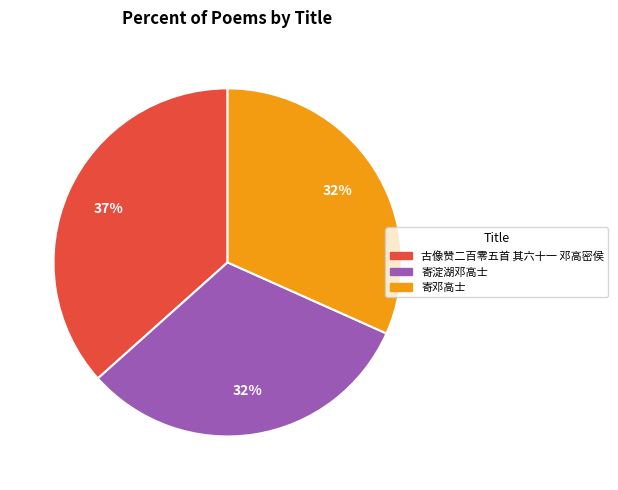

Is it true that 寄淀湖邓高士 is 32% of the pie?

True